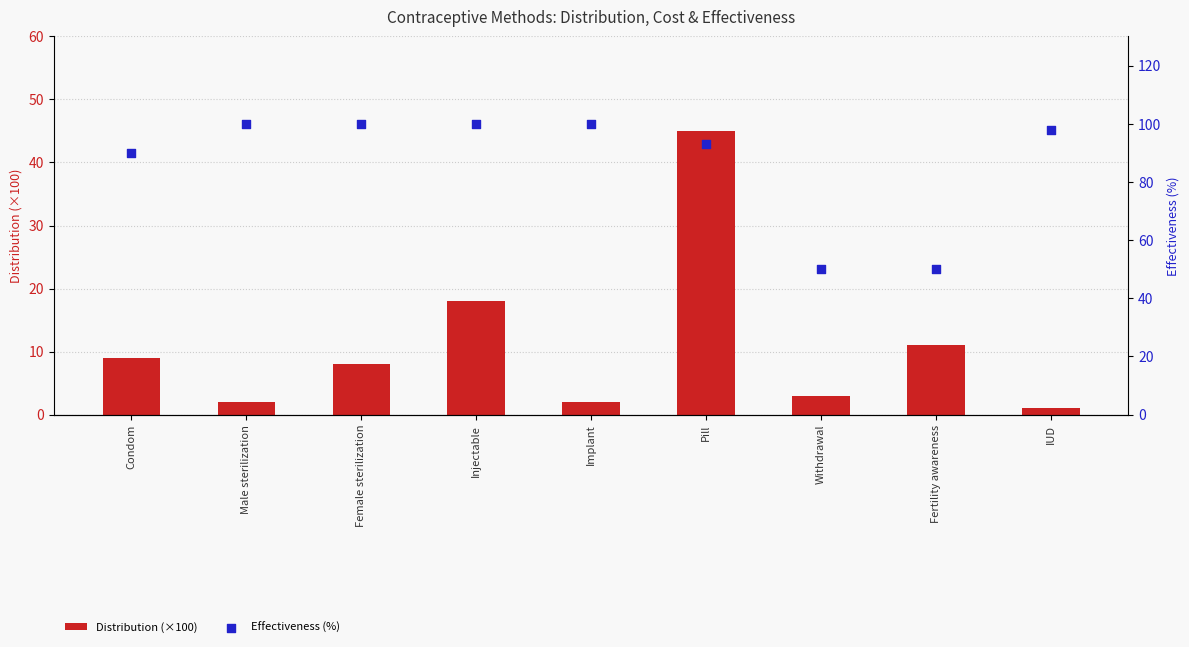

Which series contains the highest Y value?

Effectiveness (%)